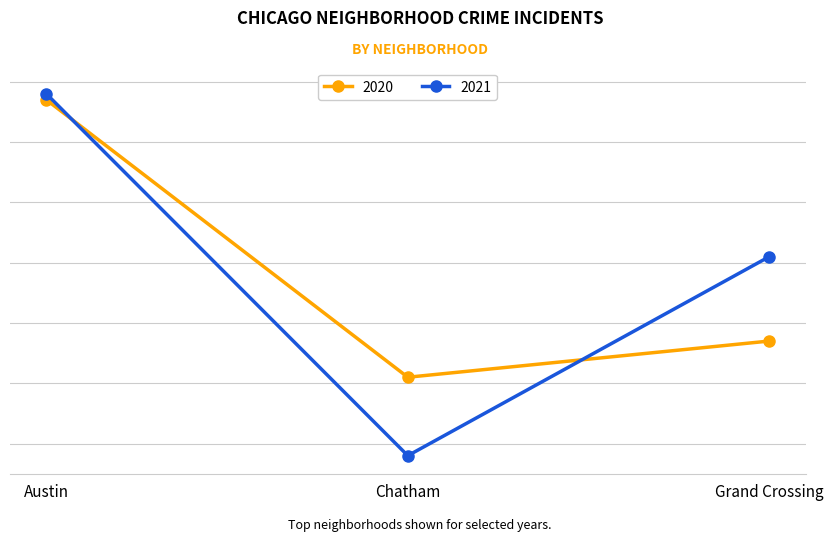

Does the chart display data point markers on the line(s)?

Yes